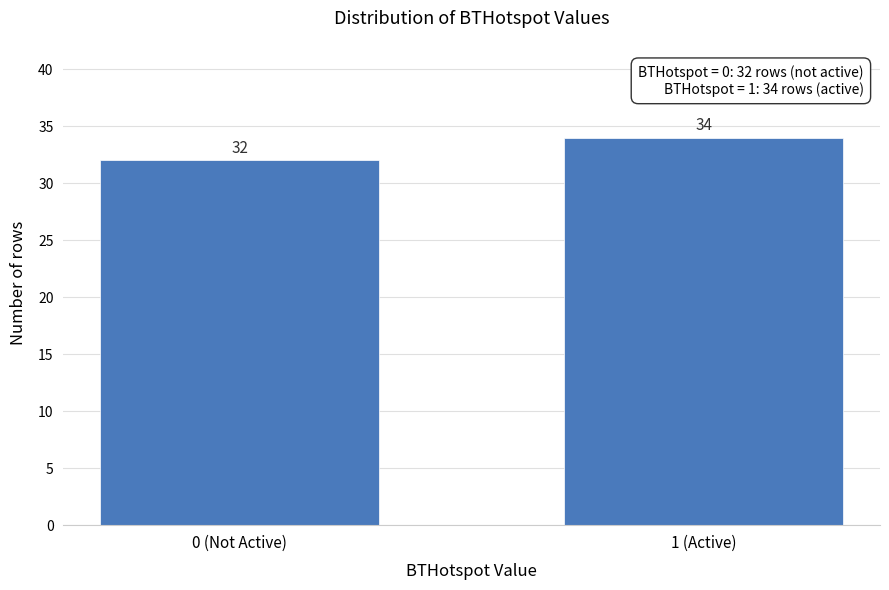

Reading left to right, transcribe all the data shown in this chart.

32	34